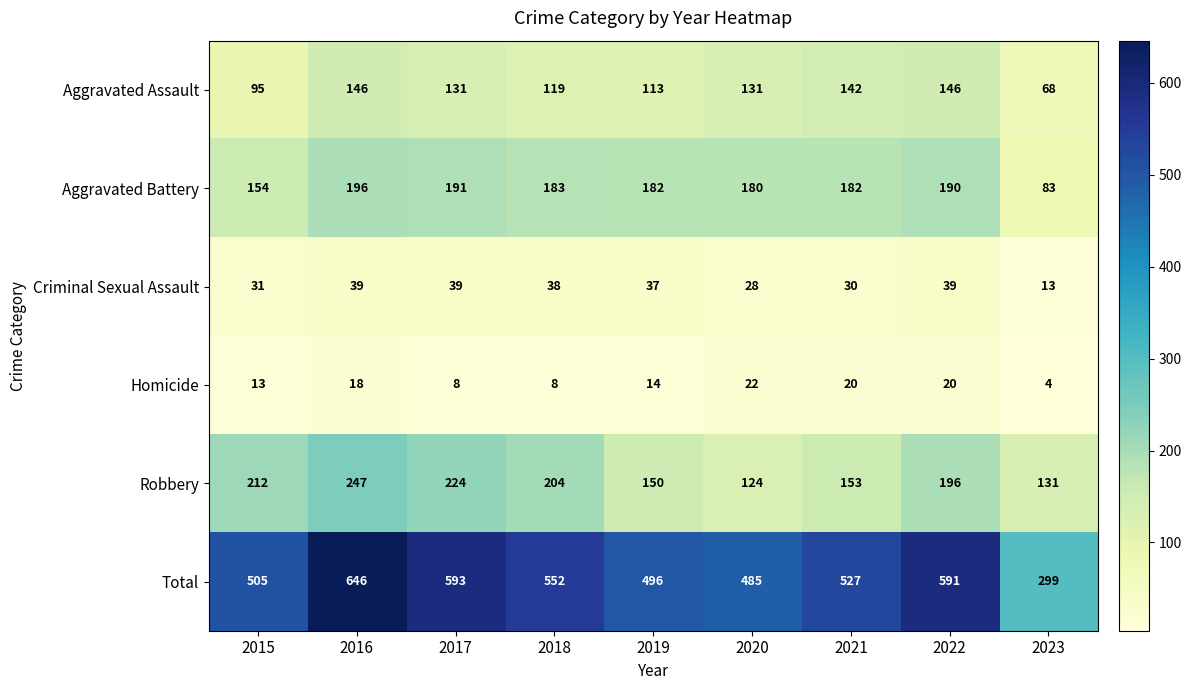

Which series has the largest range (max minus min)?

Total